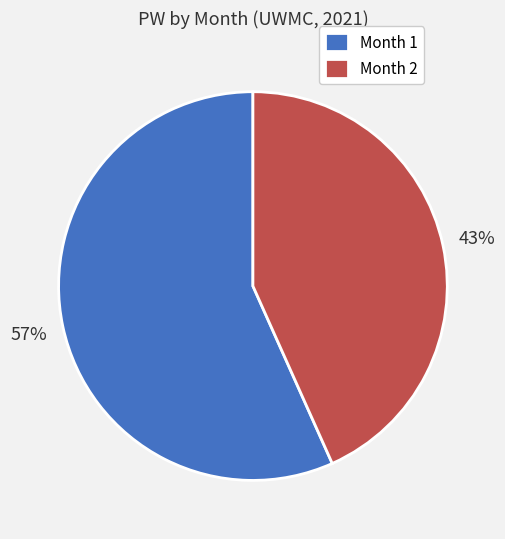

The Month 1 slice represents 43% of the pie. True or false?

False